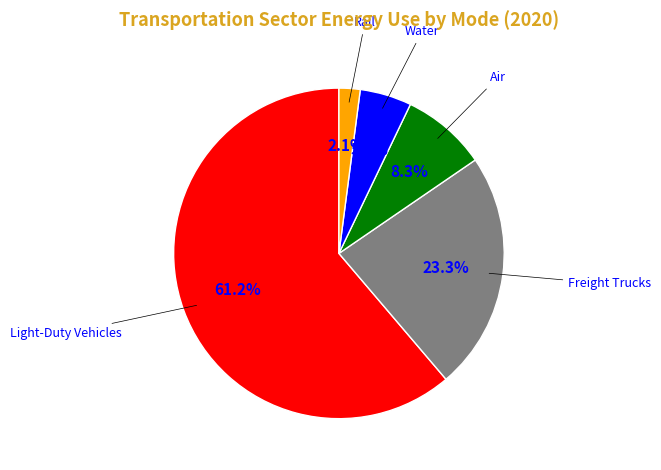

Which slice represents more than half of the pie?

Light-Duty Vehicles